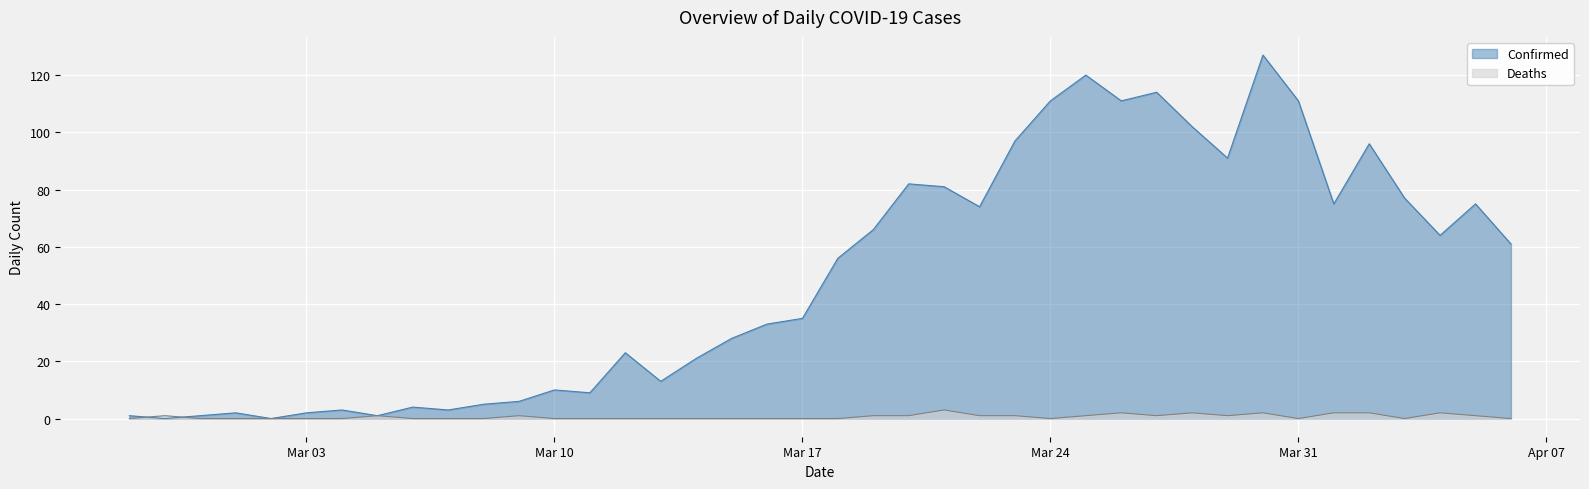

Where do Confirmed and Deaths first cross each other?

2020-02-27 and 2020-02-28